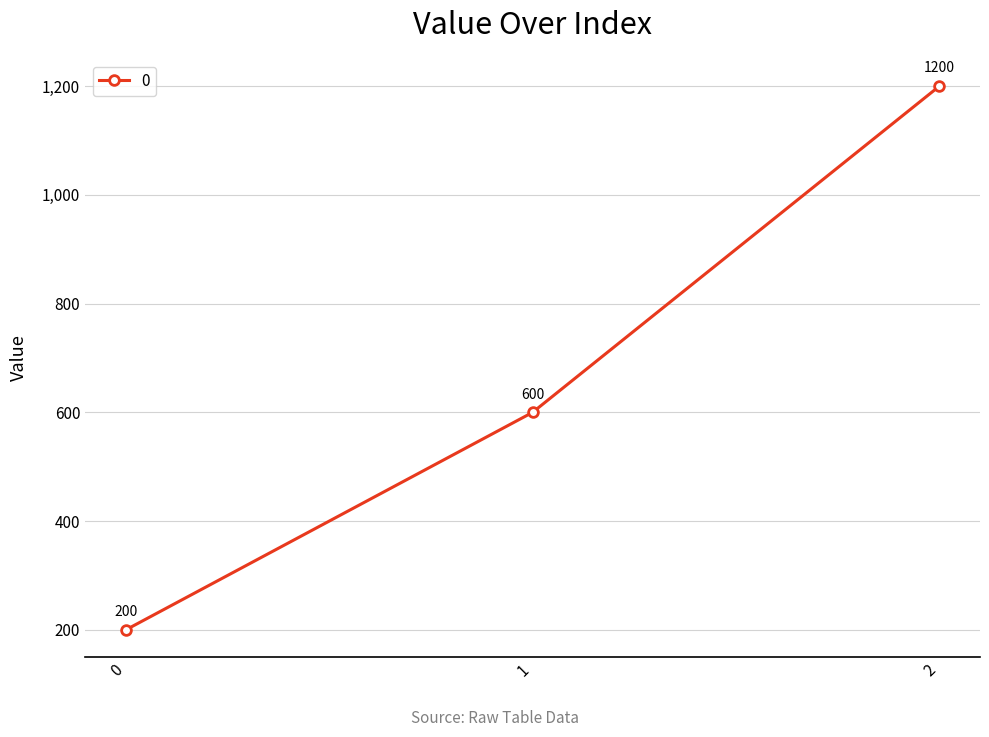

What is the average value?

667